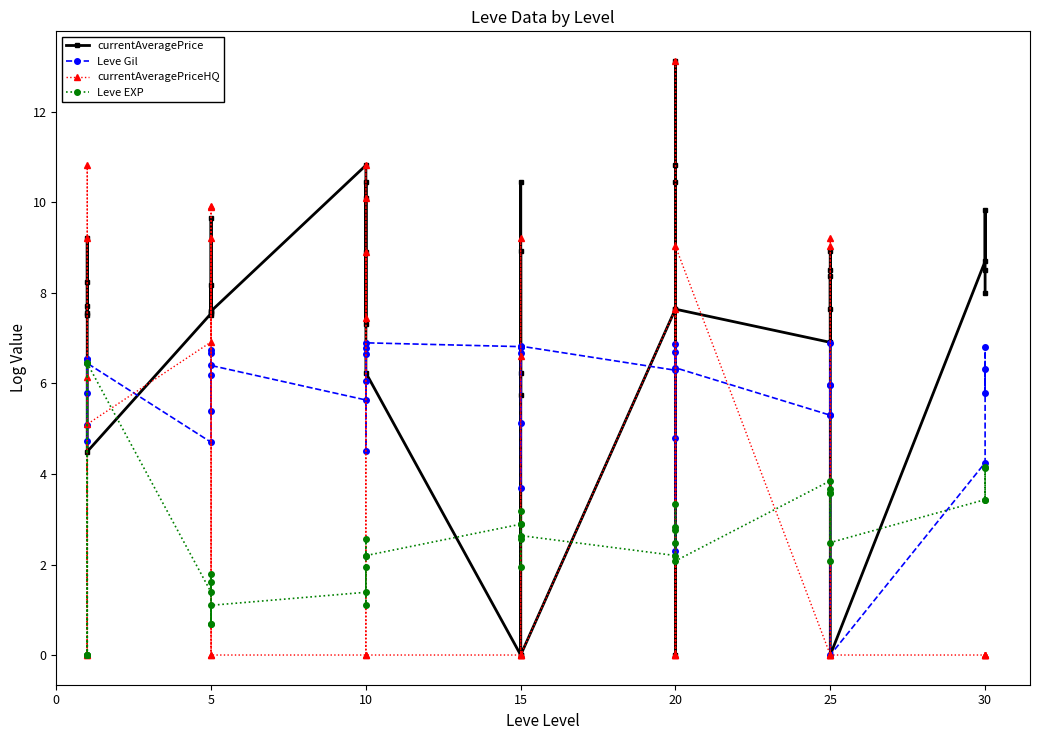

True or false: Leve EXP and currentAveragePriceHQ cross at least once.

True